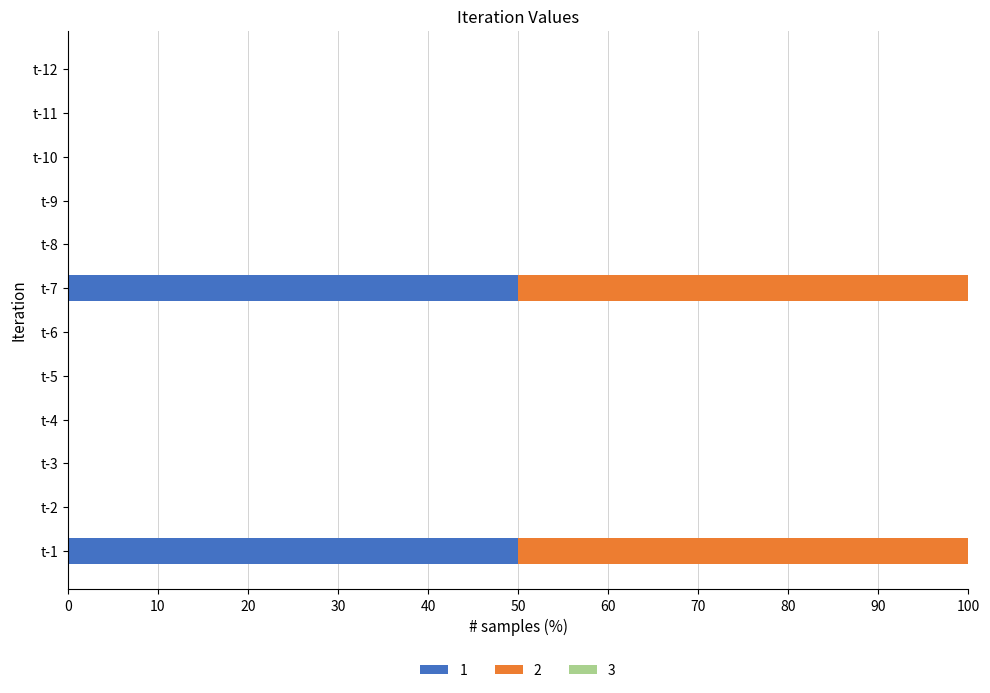

What is the highest value of the 1 series?

50